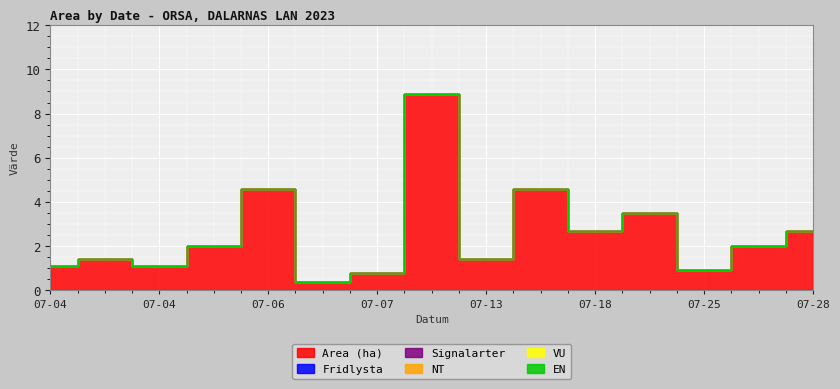

What is the approximate value of Area (ha) at 2023-07-06?

0.4